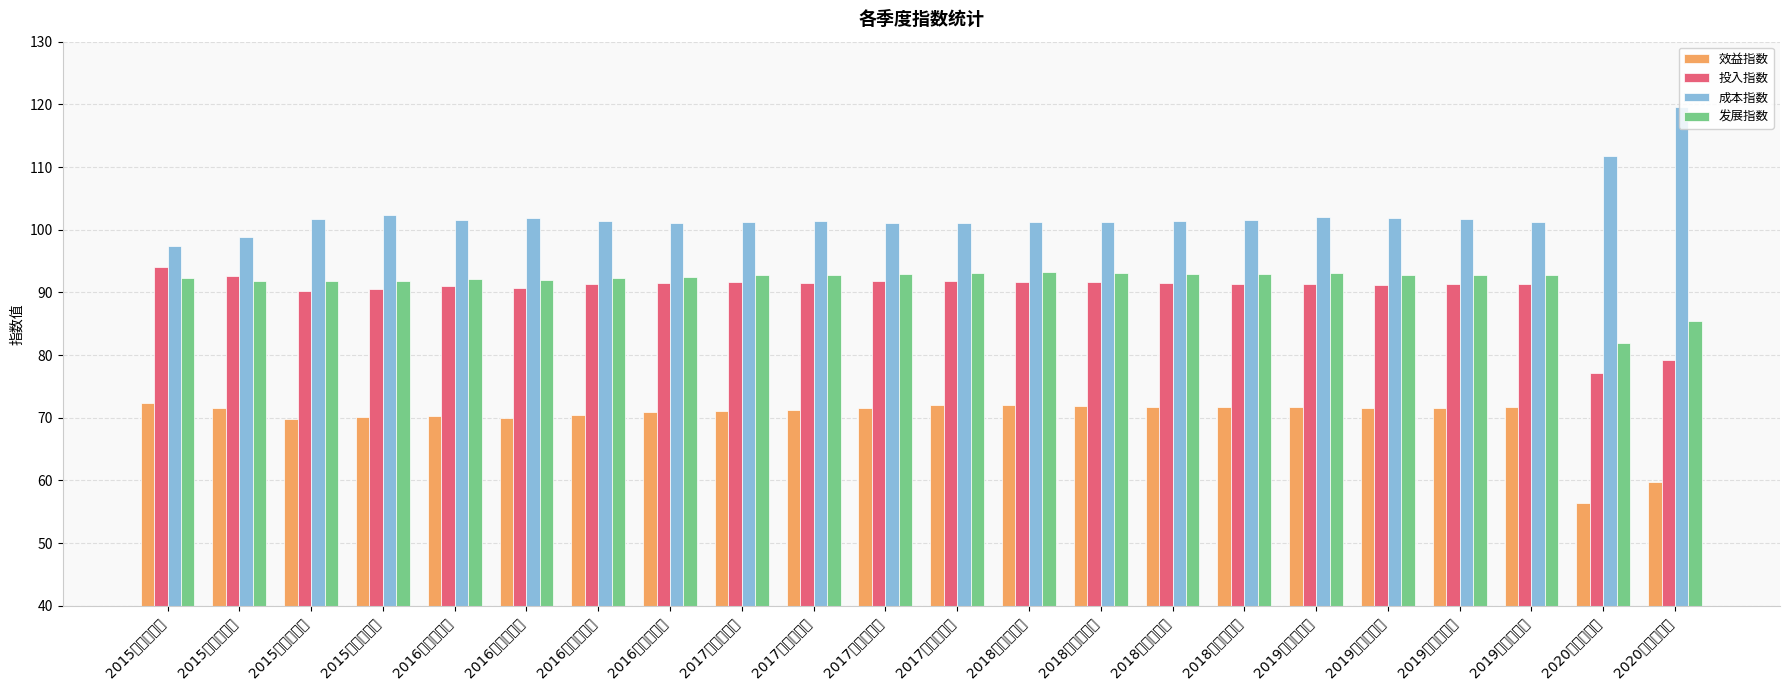

Between 2018年第一季度 and 2018年第三季度, which series saw the biggest shift?

效益指数